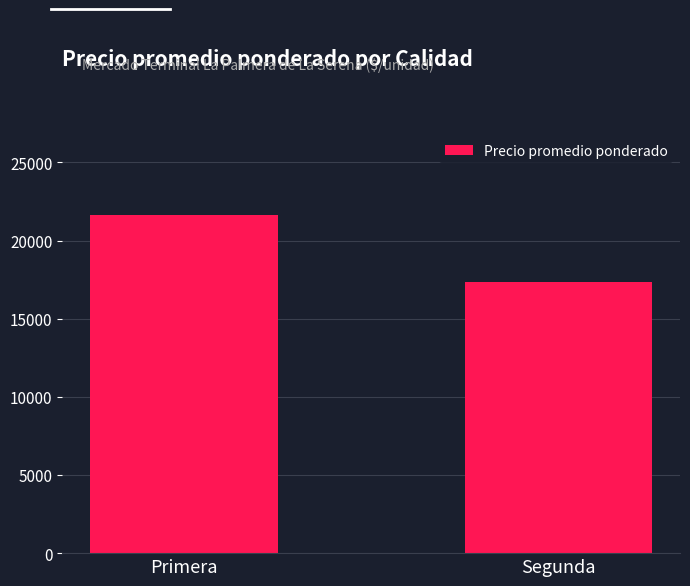

Is it true that the value at Segunda is 17346?

True